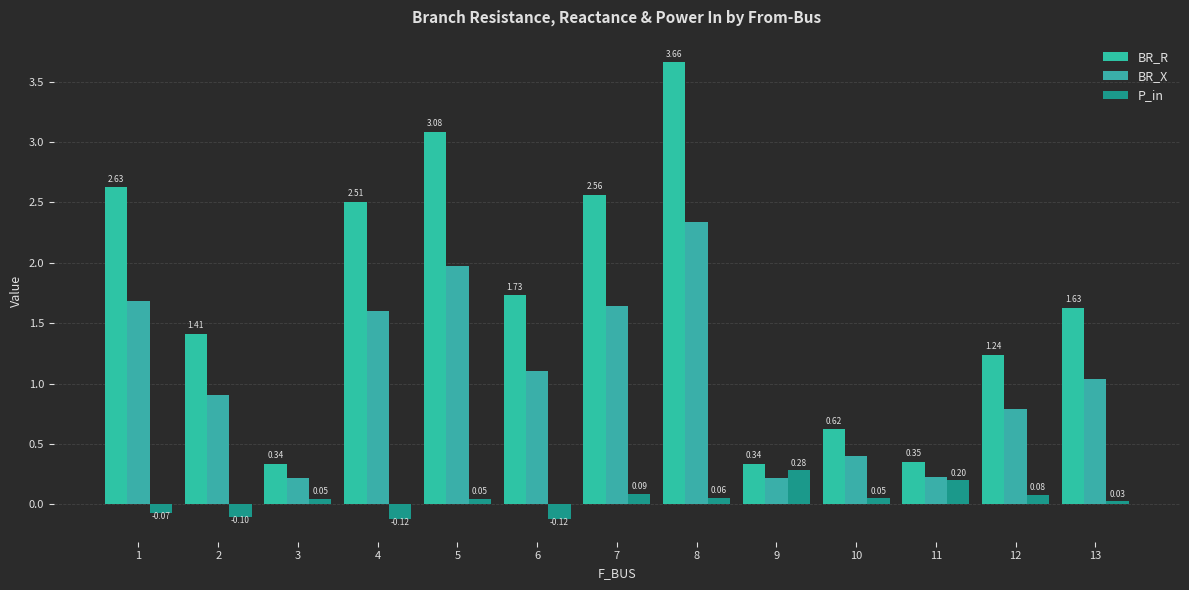

Are the bars grouped side by side (vs. stacked)?

Yes